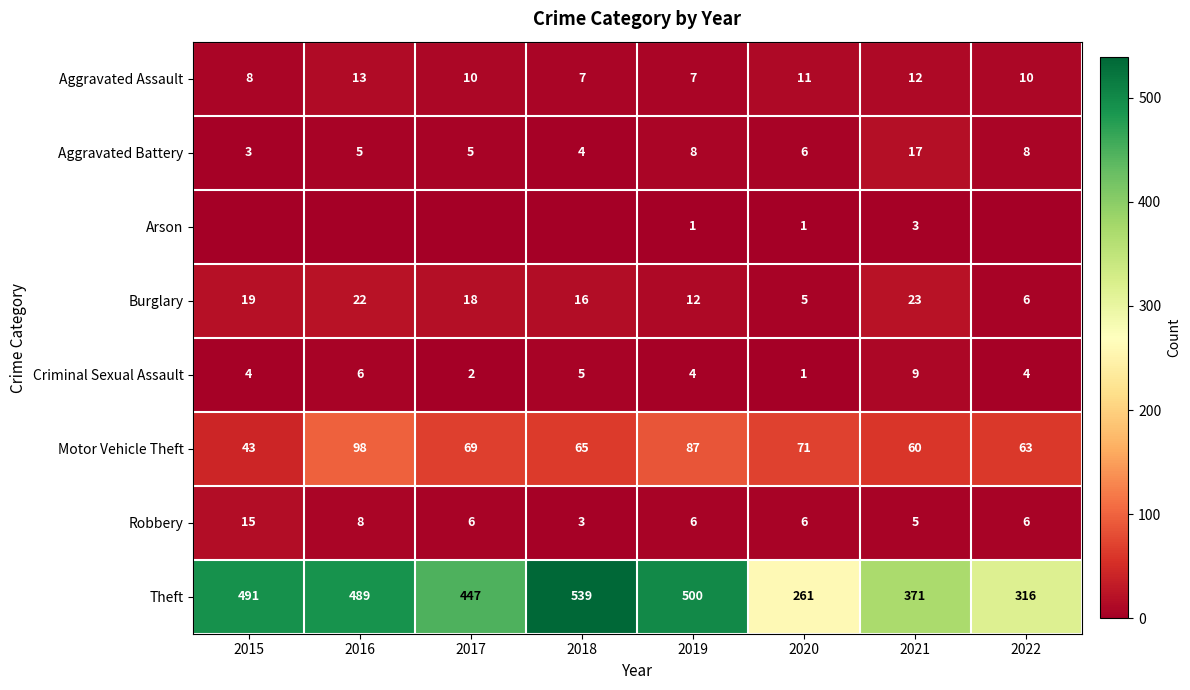

What is the average value of the Robbery series?

7